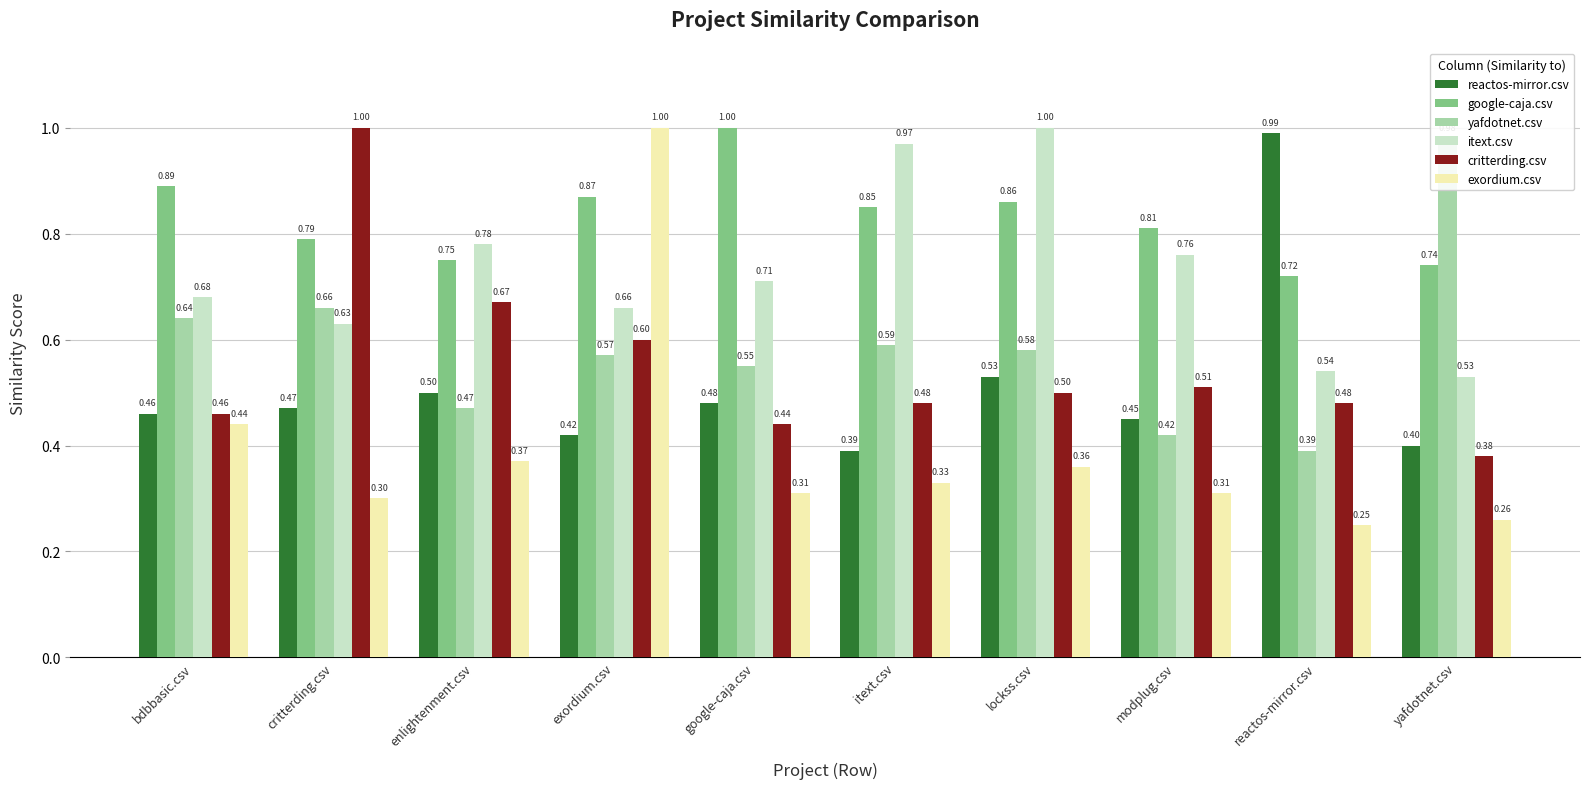

What is the average value of the yafdotnet.csv series?

0.6